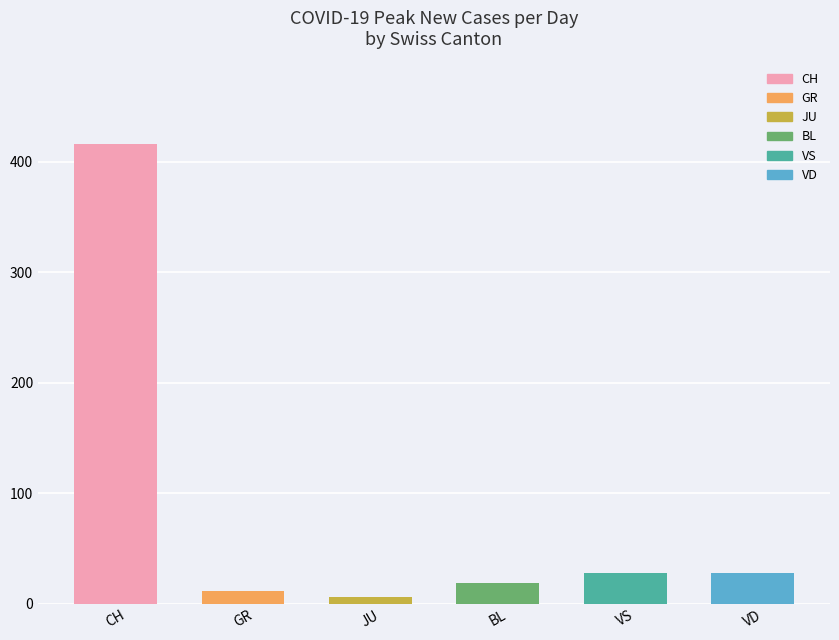

The value of BL at 26 is 18. True or false?

True